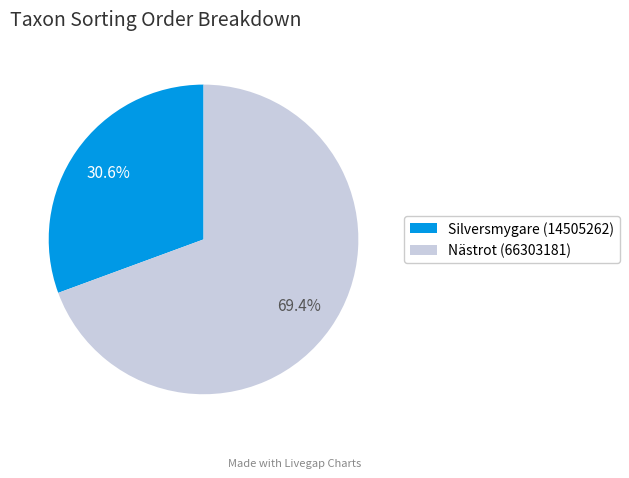

To the nearest percent, what is the difference between the largest and smallest slice percentages?

39%